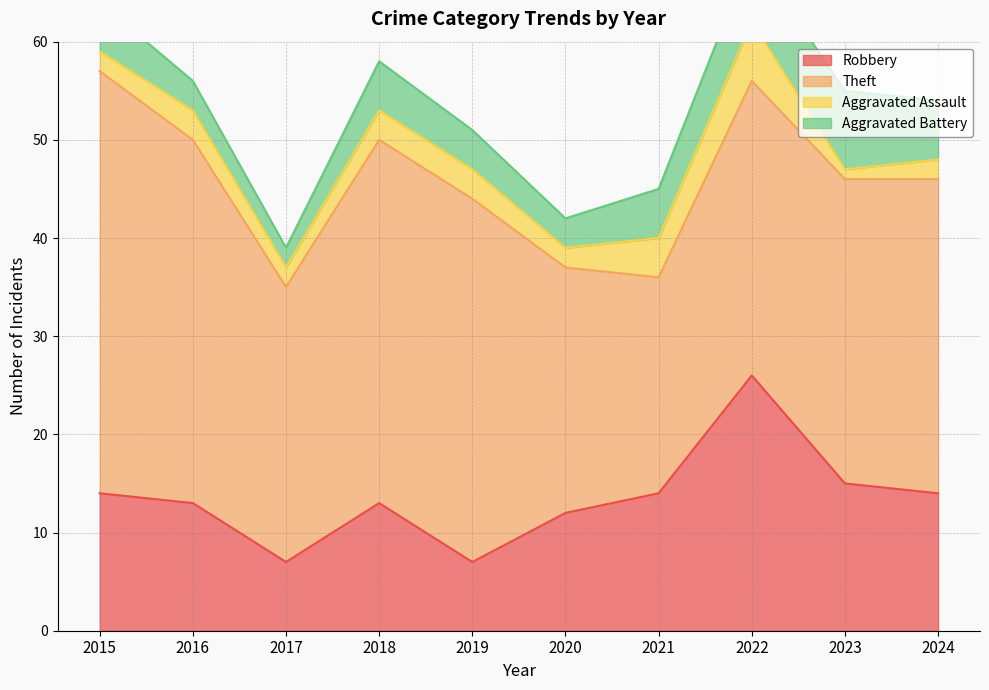

How many data points does each series have?

10